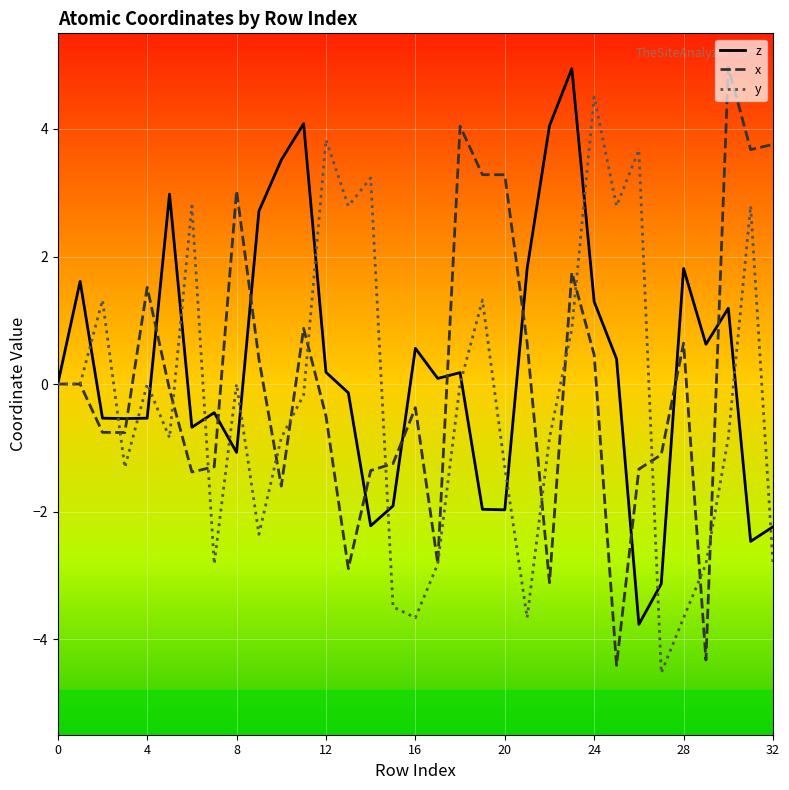

What is the minimum value for z?

-3.8